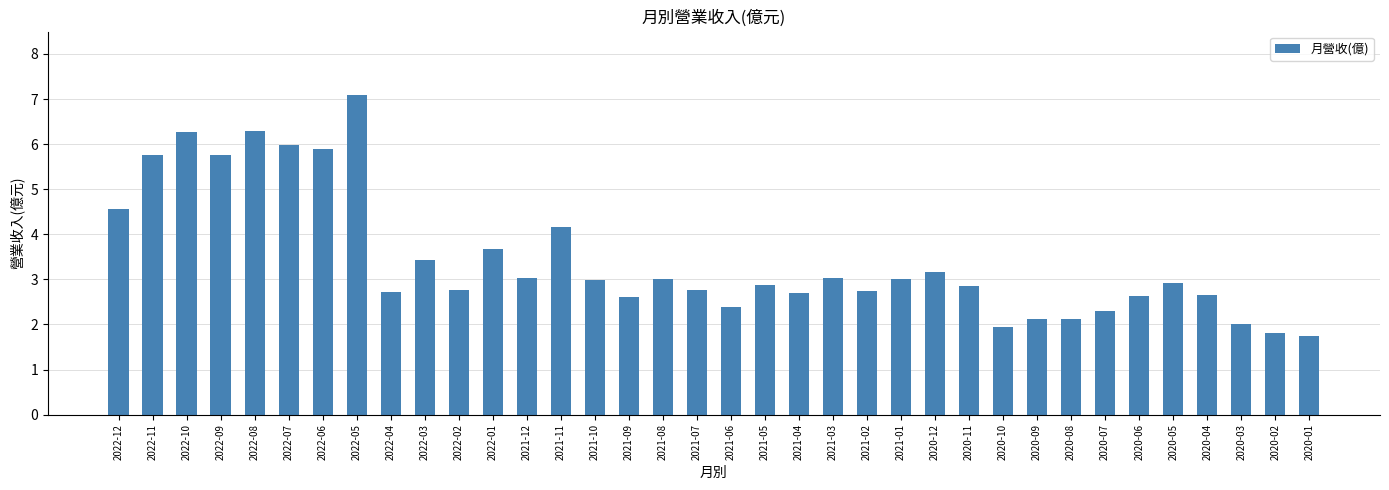

How many bars are there in total?

36